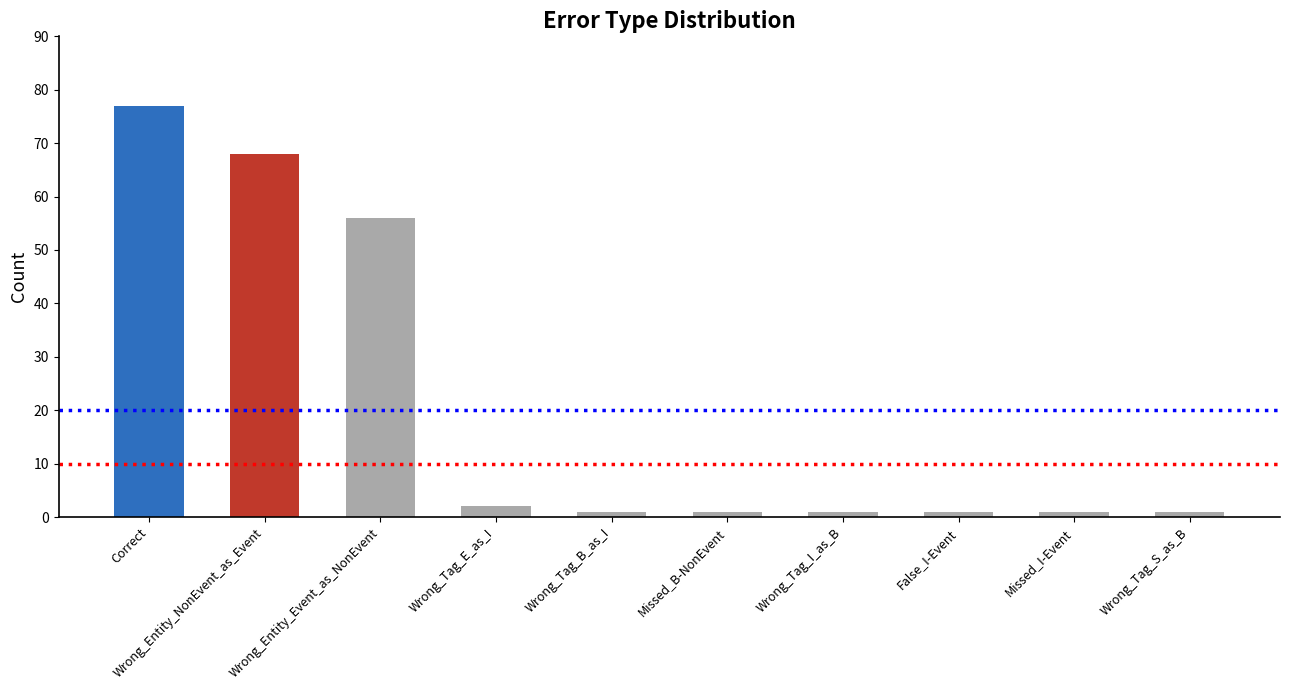

List the labels in order of value, smallest first.

Wrong_Tag_B_as_I, Missed_B-NonEvent, Wrong_Tag_I_as_B, False_I-Event, Missed_I-Event, Wrong_Tag_S_as_B, Wrong_Tag_E_as_I, Wrong_Entity_Event_as_NonEvent, Wrong_Entity_NonEvent_as_Event, Correct